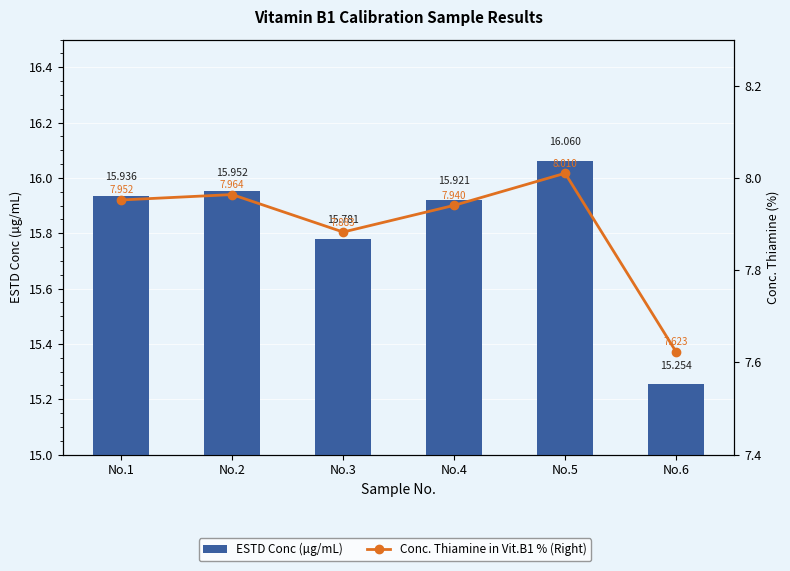

Reading right to left, list all the values displayed in this chart.

ESTD Conc (µg/mL): No.6=15.3	No.5=16.1	No.4=15.9	No.3=15.8	No.2=16.0	No.1=15.9
Conc. Thiamine in Vit.B1 % (Right): No.6=7.6	No.5=8.0	No.4=7.9	No.3=7.9	No.2=8.0	No.1=8.0